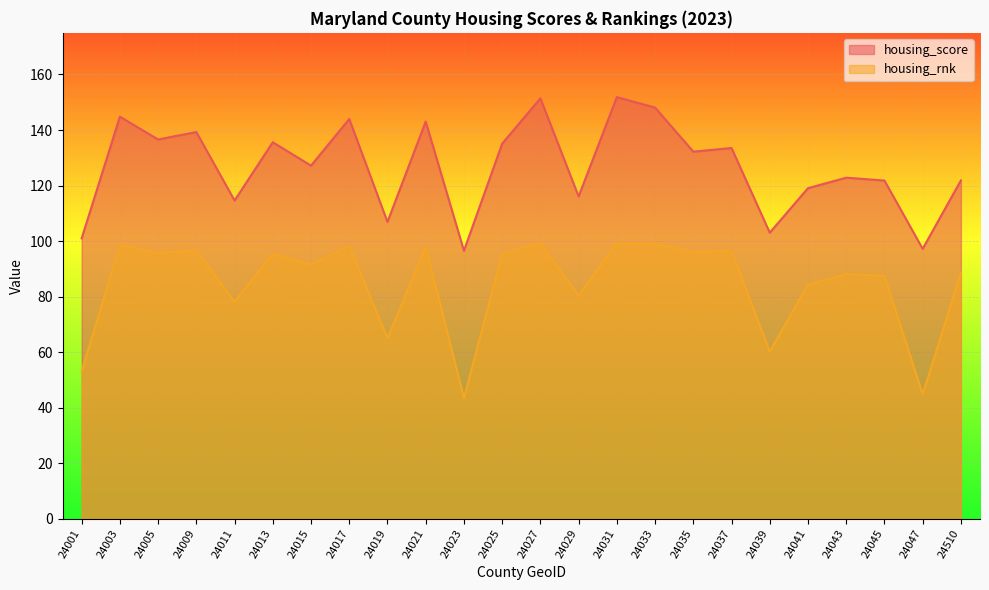

Reading left to right, transcribe all the data shown in this chart.

housing_score: 101.0	144.8	136.6	139.3	114.6	135.6	127.2	144.0	106.9	143.1	96.5	135.1	151.4	116.1	151.9	148.1	132.2	133.5	103.0	119.1	122.8	121.8	97.2	121.8
housing_rnk: 53.1	98.4	95.7	96.8	78.1	95.4	91.5	98.1	65.1	97.8	43.5	95.3	99.3	80.4	99.3	99.0	96.1	96.5	60.2	84.3	88.1	87.5	44.8	88.6